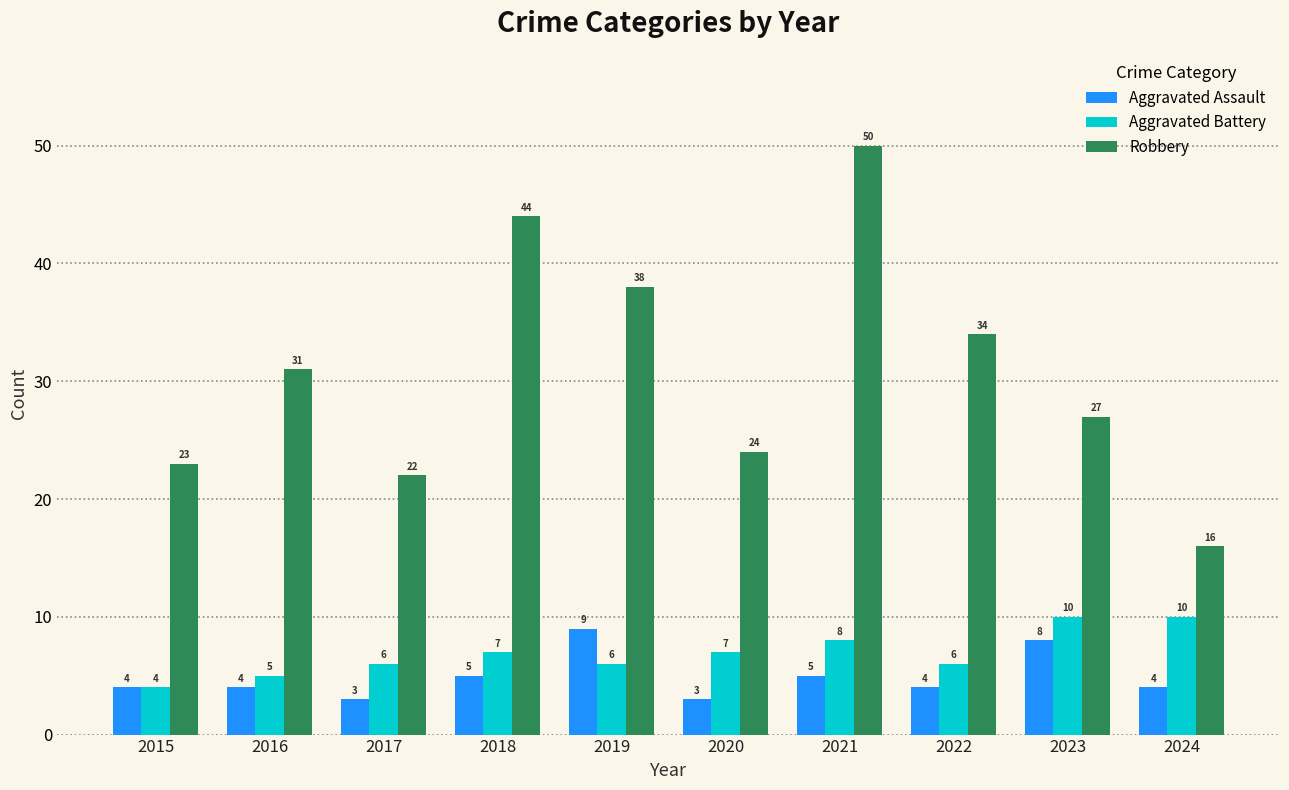

What is the total value across all series at 2016?

40